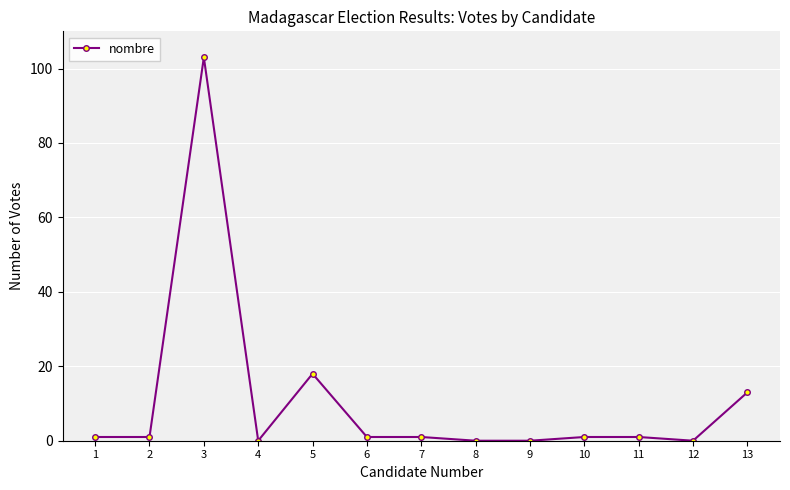

The chart shows a value of 1 at 10. True or false?

True